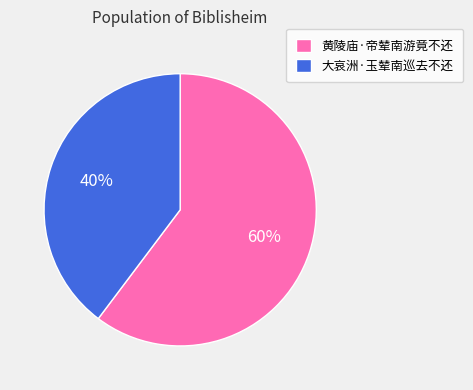

Approximately how many times larger is the value at 大哀洲·玉辇南巡去不还 compared to 黄陵庙·帝辇南游竟不还?

0.7